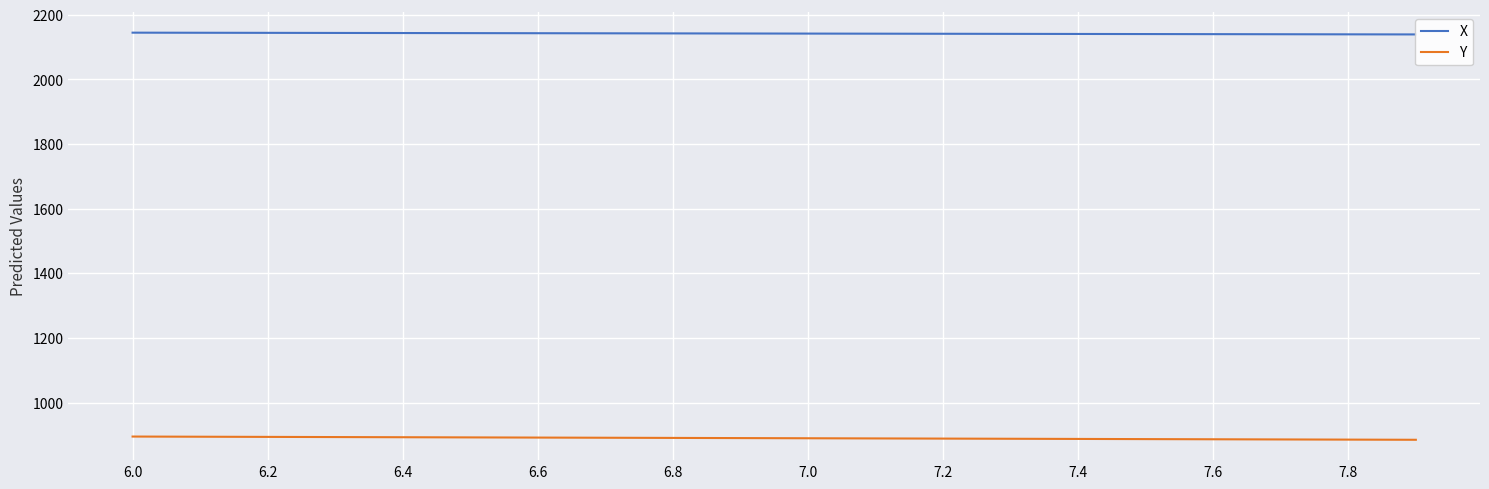

List the series in order of their peak value, lowest first.

Y, X